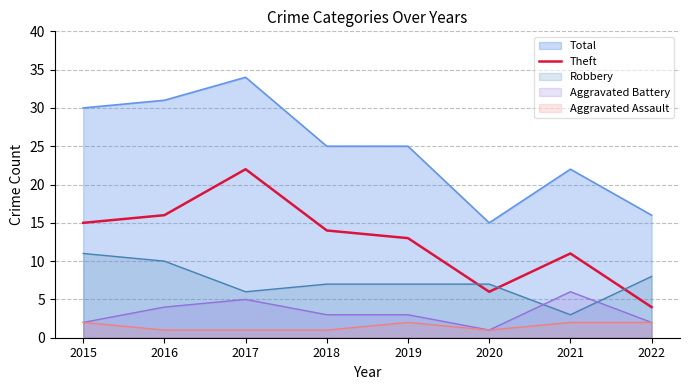

True or false: there are more than 0 points higher than both neighbors.

True